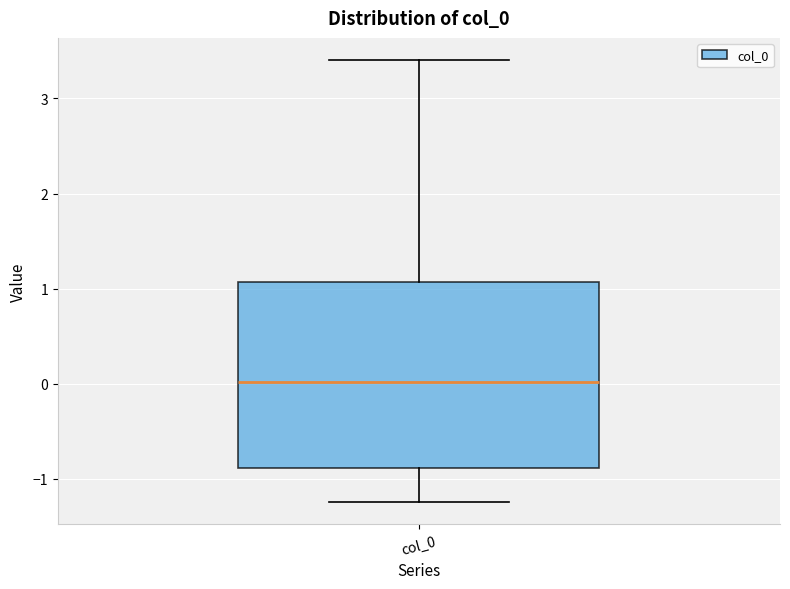

Transcribe this box plot: give where the median line is, the range the box spans, and where the two whiskers end, as read against the y-axis. The values are not printed on the chart, so give them approximately, as read against the axis.

median 0.0, box -0.9 to 1.1, whiskers -1.2 to 3.4